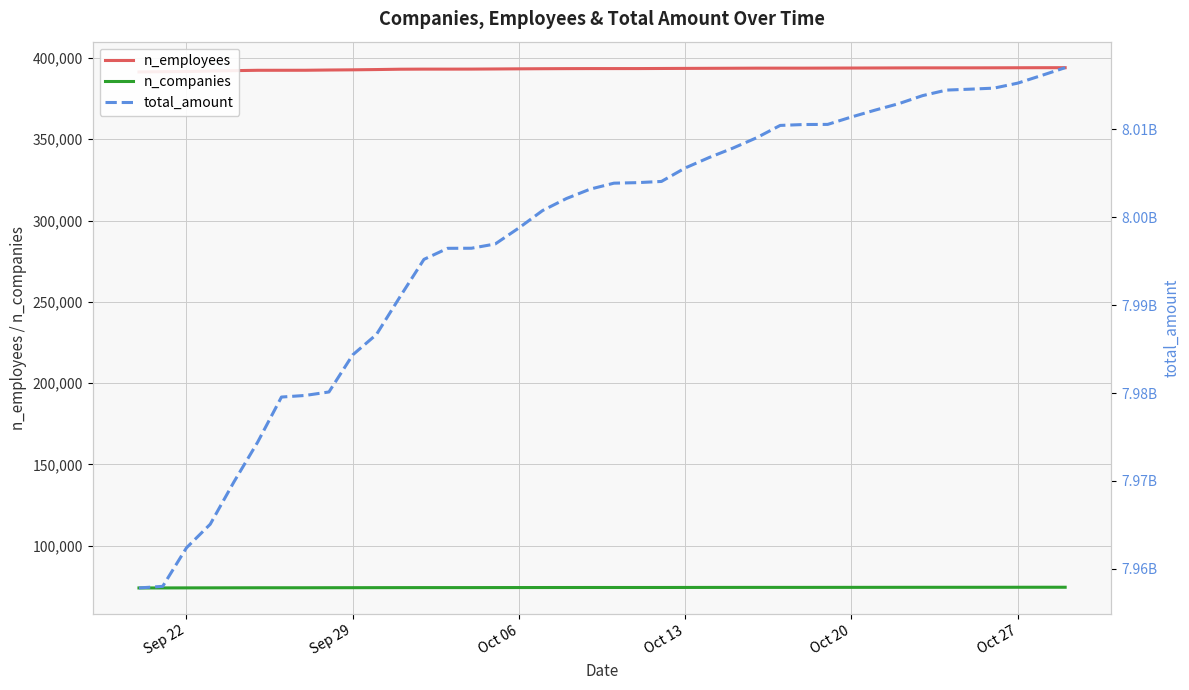

What is the value of the n_companies point at the 27th from the left?

74376